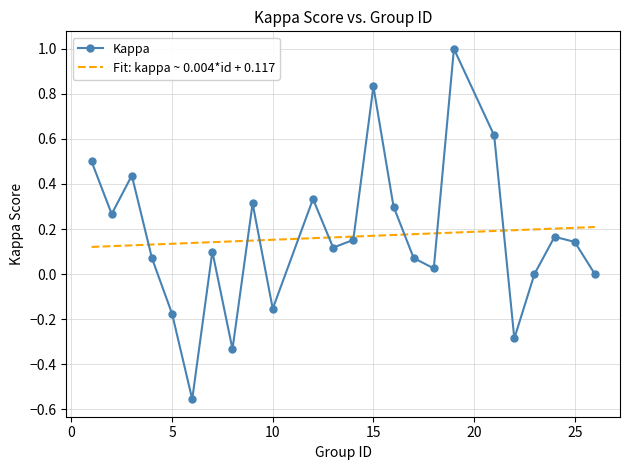

What is the maximum value for Kappa?

1.0